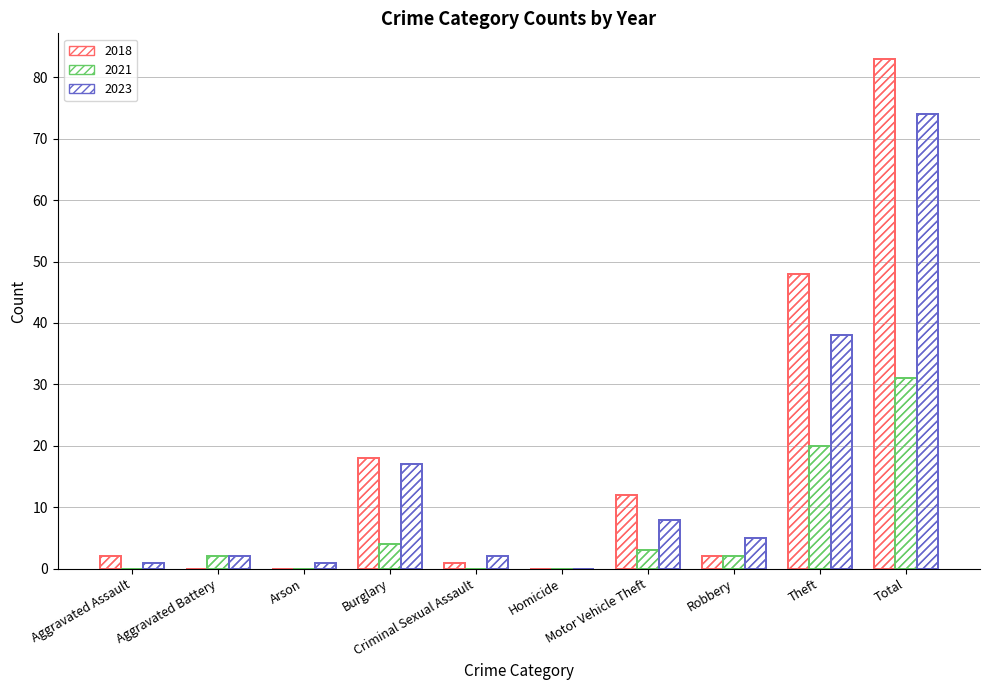

What are all the series names shown in the legend?

2018, 2021, 2023